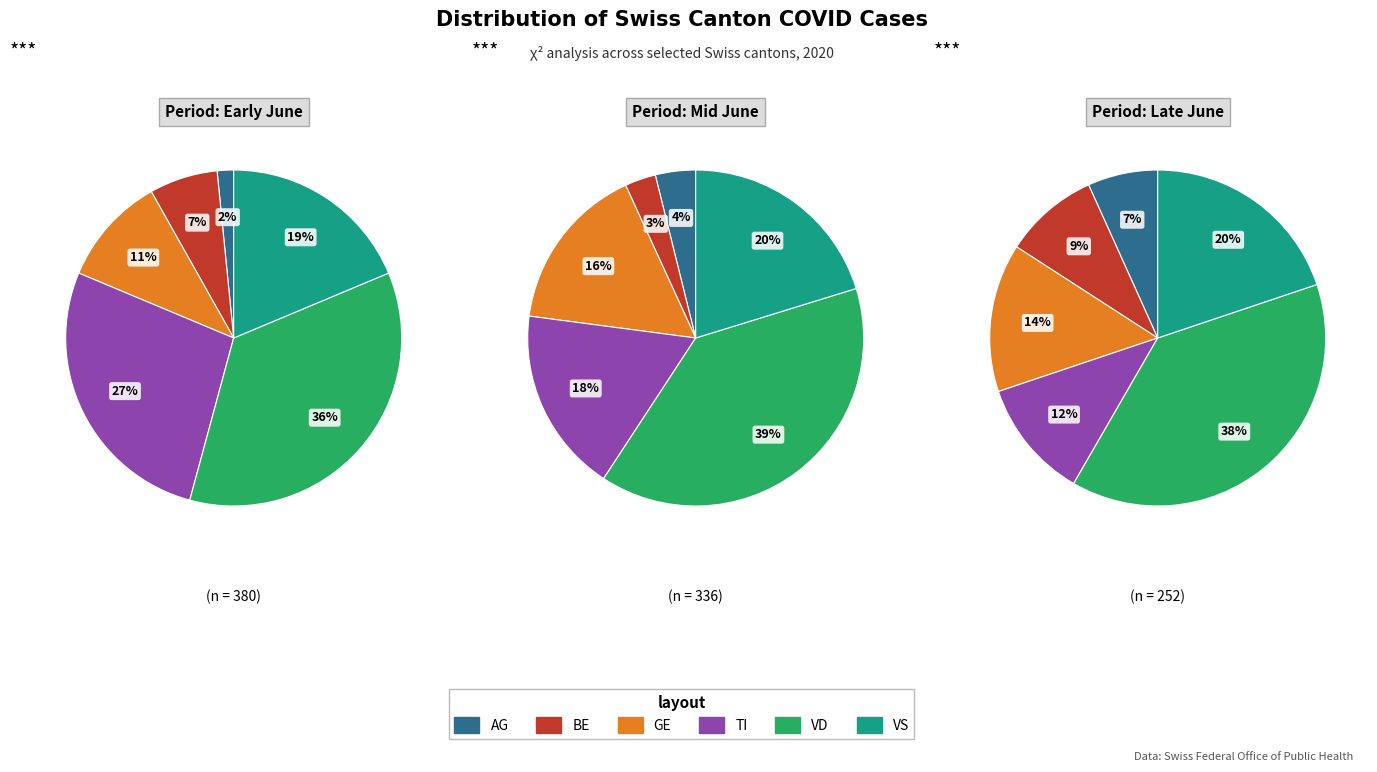

What portion of the pie excludes 15?

91.7%